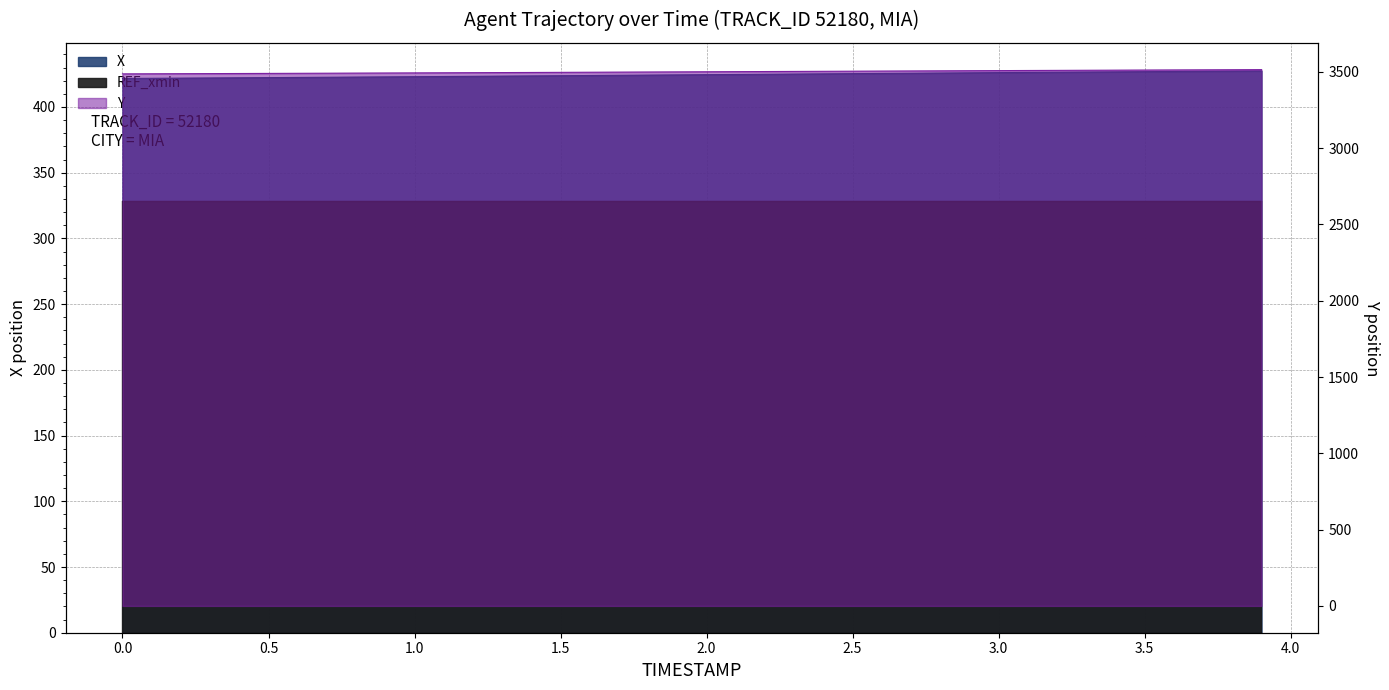

True or false: Y and X intersect in this chart.

False